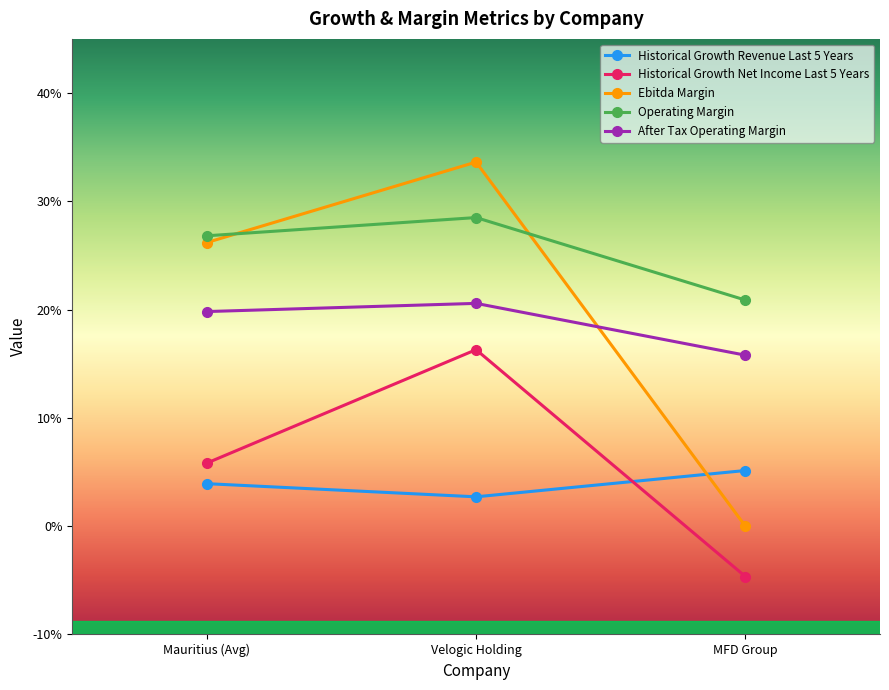

Is this an area chart (filled region under the line)?

No